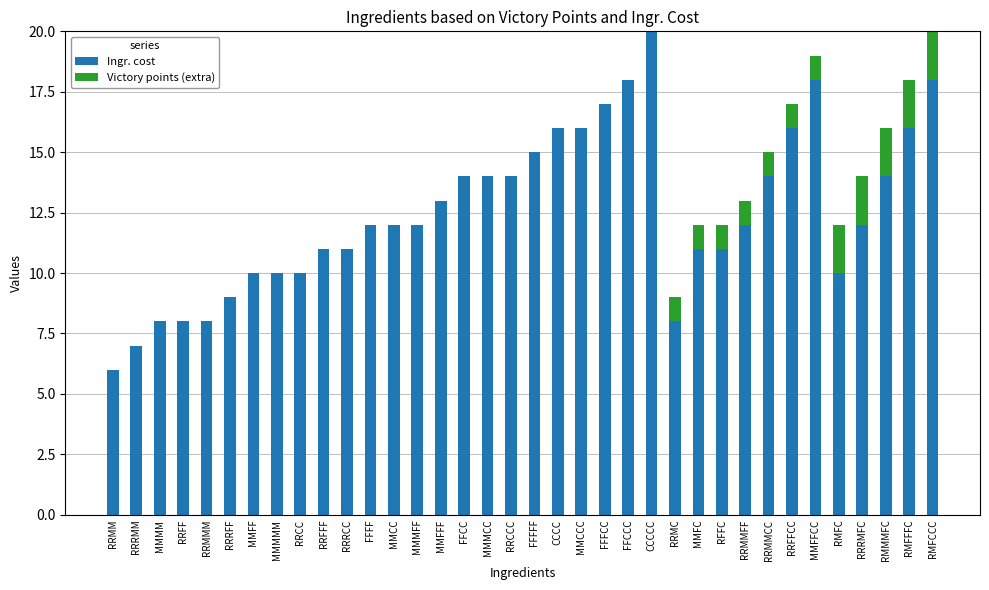

What are all the series names shown in the legend?

Ingr. cost, Victory points (extra)